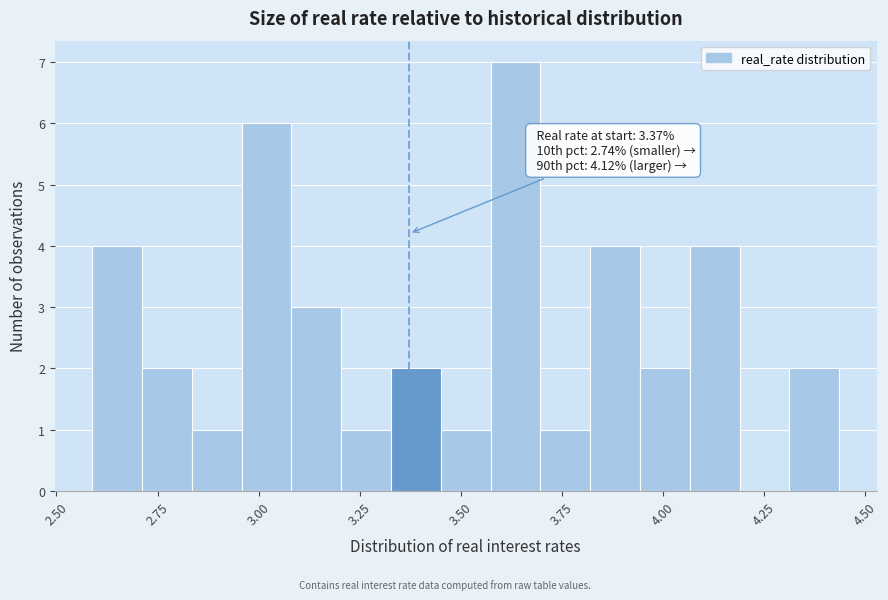

Around what value on the x-axis is the tallest bar? Give the approximate position of its centre, as read against the axis.

3.65